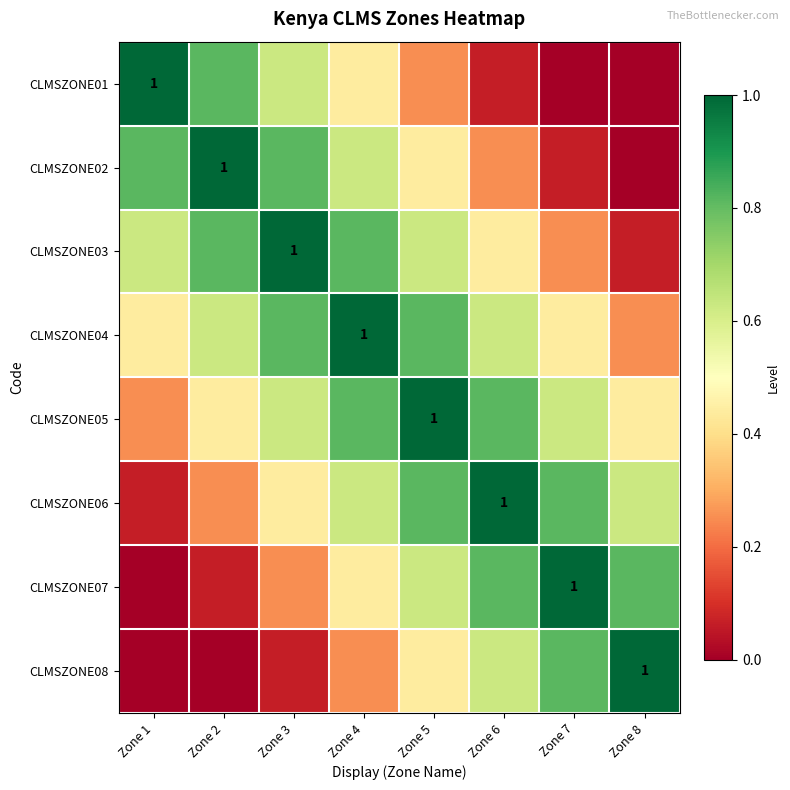

What is the spread (max minus min) of values at Zone 1?

1.0